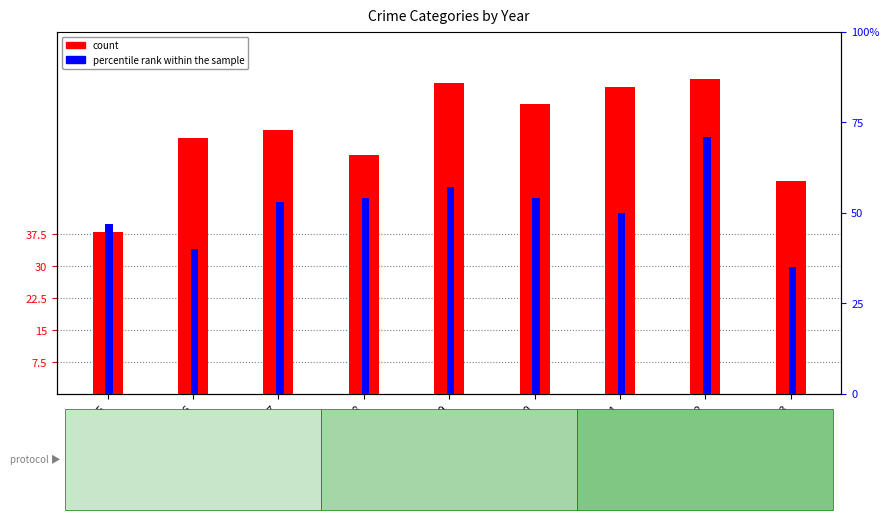

At which category is the sum across all series the highest?

2022